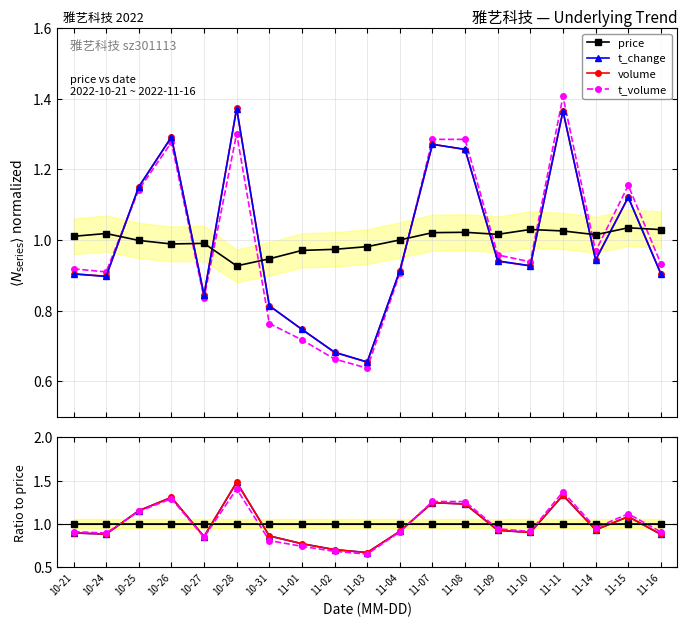

Which category has the highest value in the t_change series?

10-28